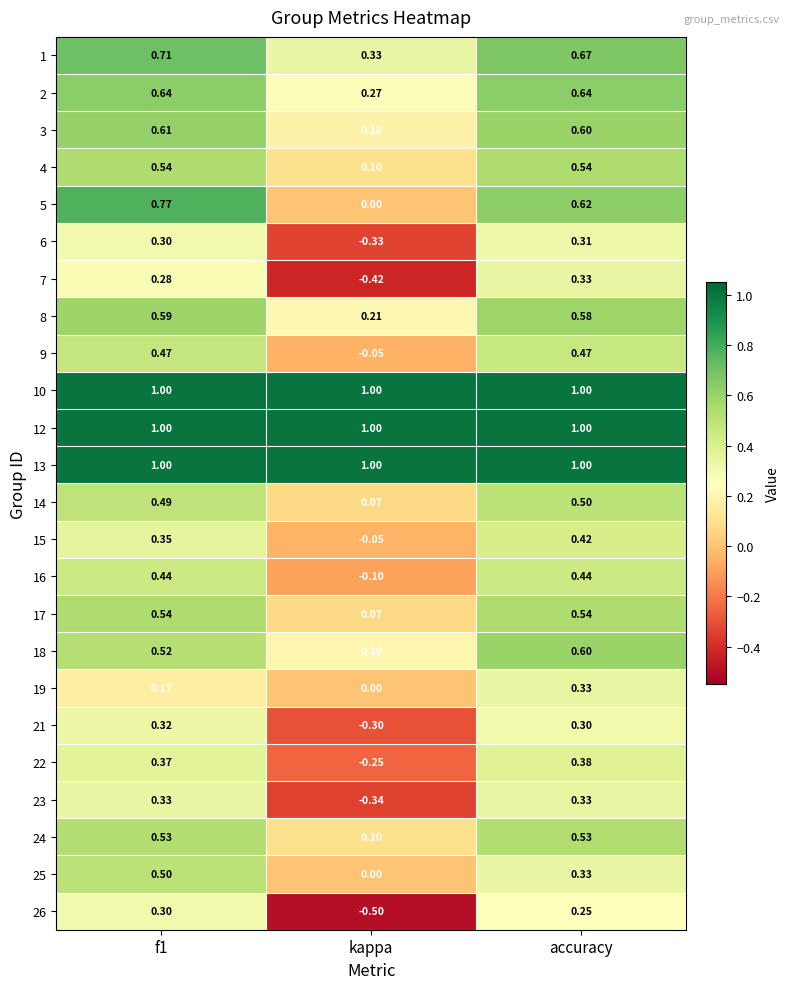

At which category does the chart reach its minimum across all series?

kappa